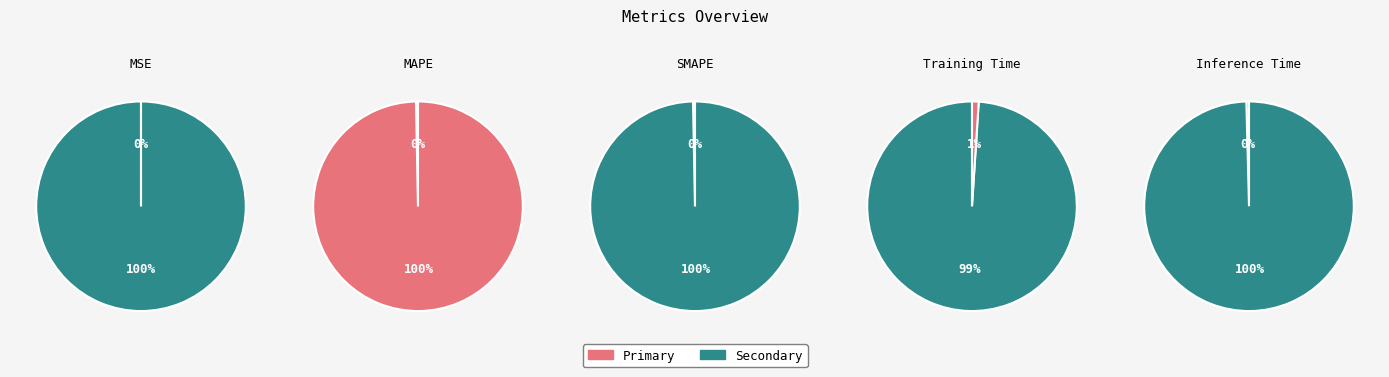

To the nearest percent, what portion does Training Time represent?

99%